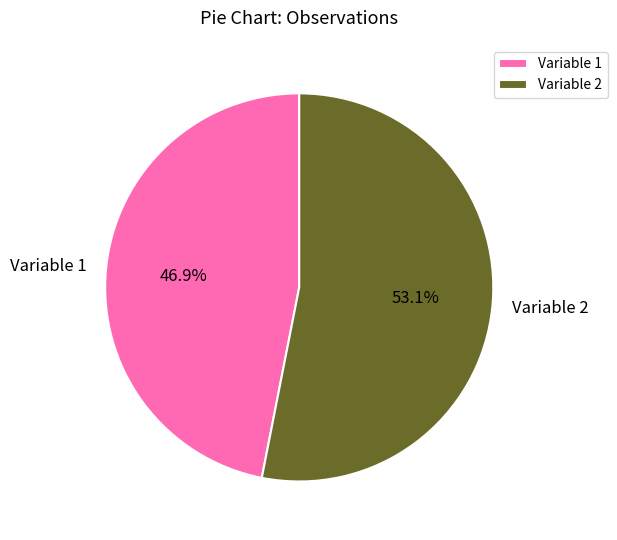

What percentage is the Variable 1 slice, to the nearest percent?

47%